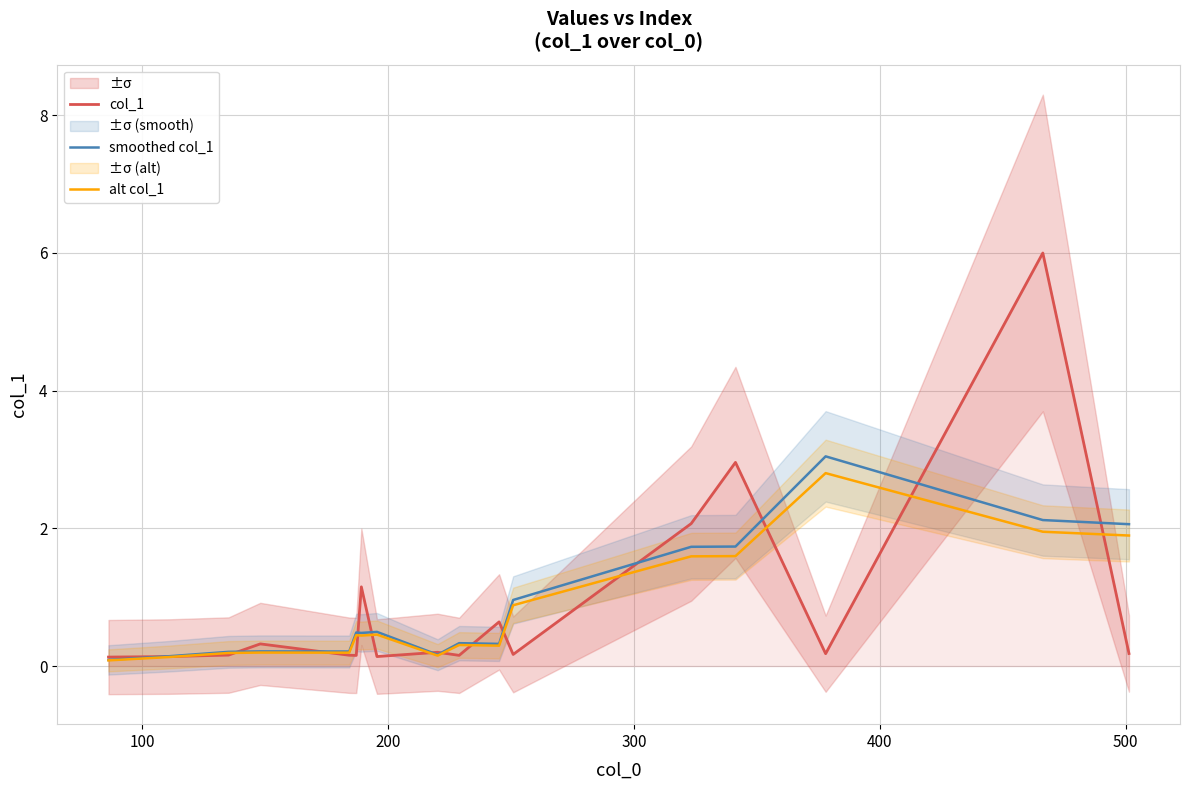

What is the lowest value of the smoothed col_1 series?

0.1